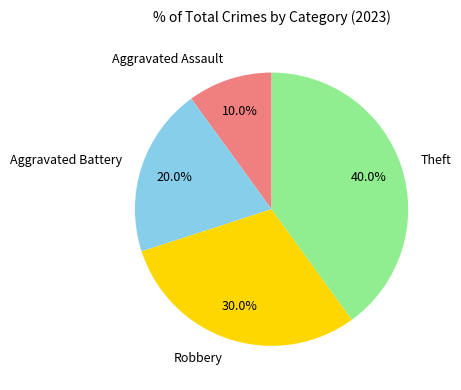

Does Theft represent more than half of the total?

No